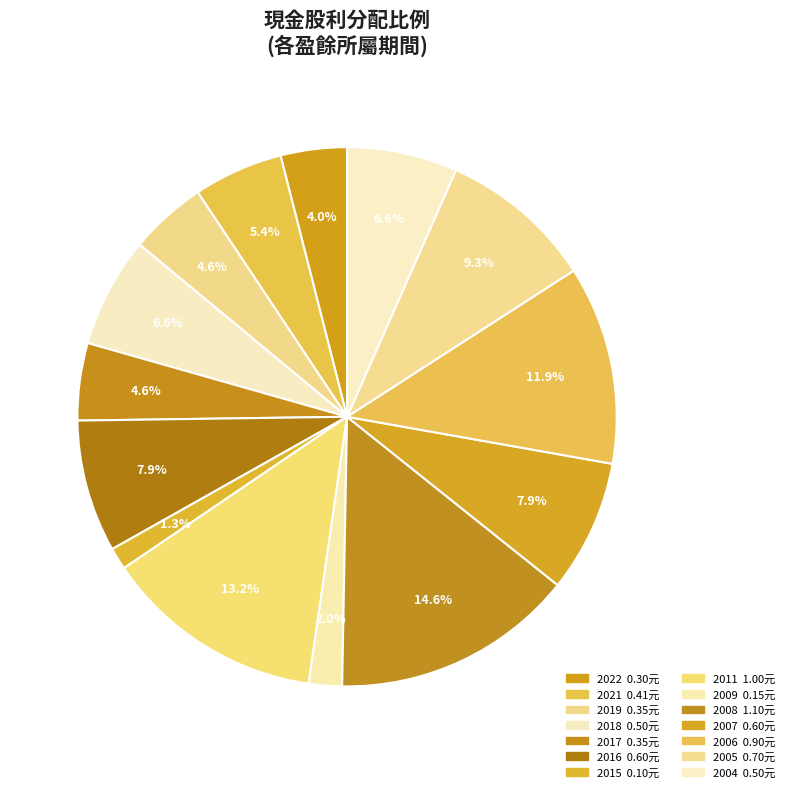

How many slices are in this pie chart?

14